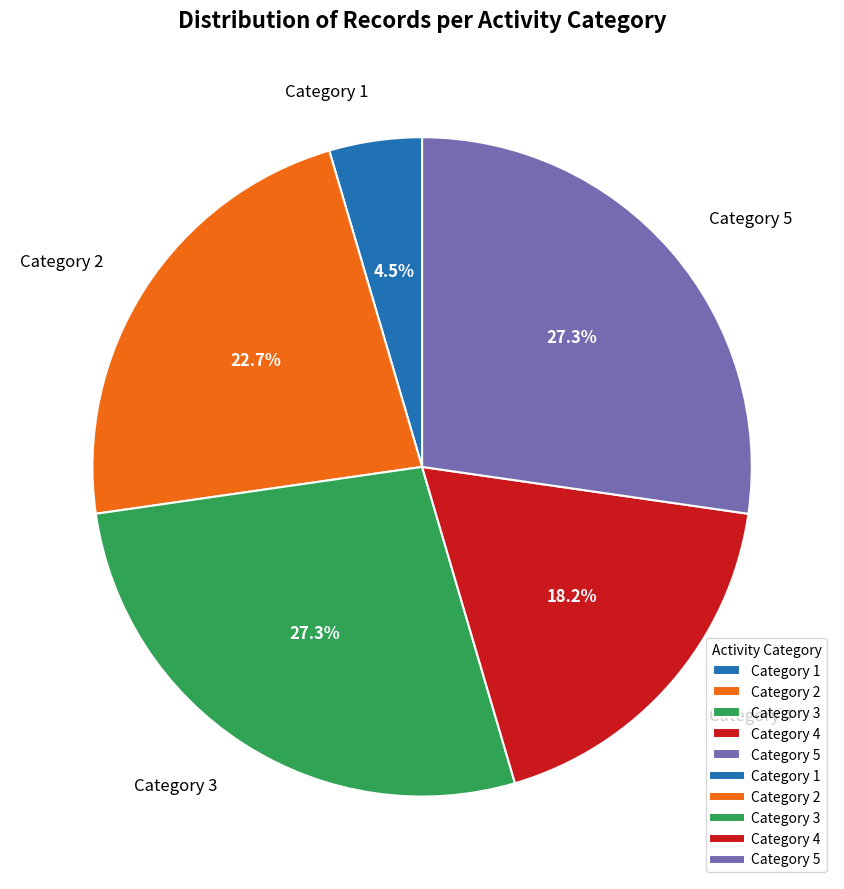

Combined, what portion of the pie is Category 5 and Category 2?

50.0%